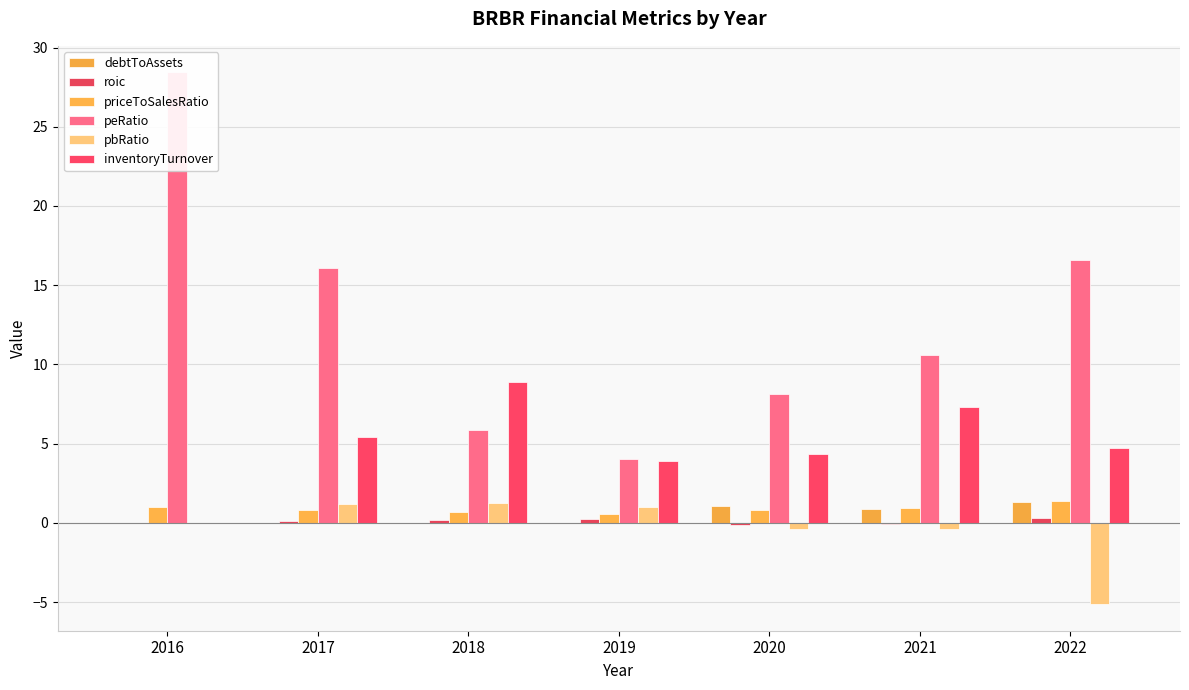

The value of debtToAssets at 2020 is 1.1. True or false?

True